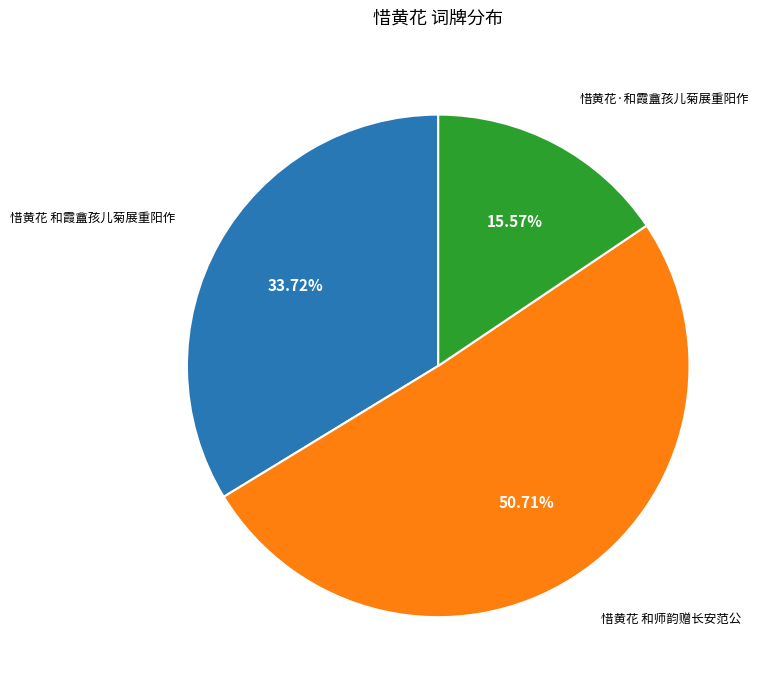

Does any single category account for the majority?

Yes